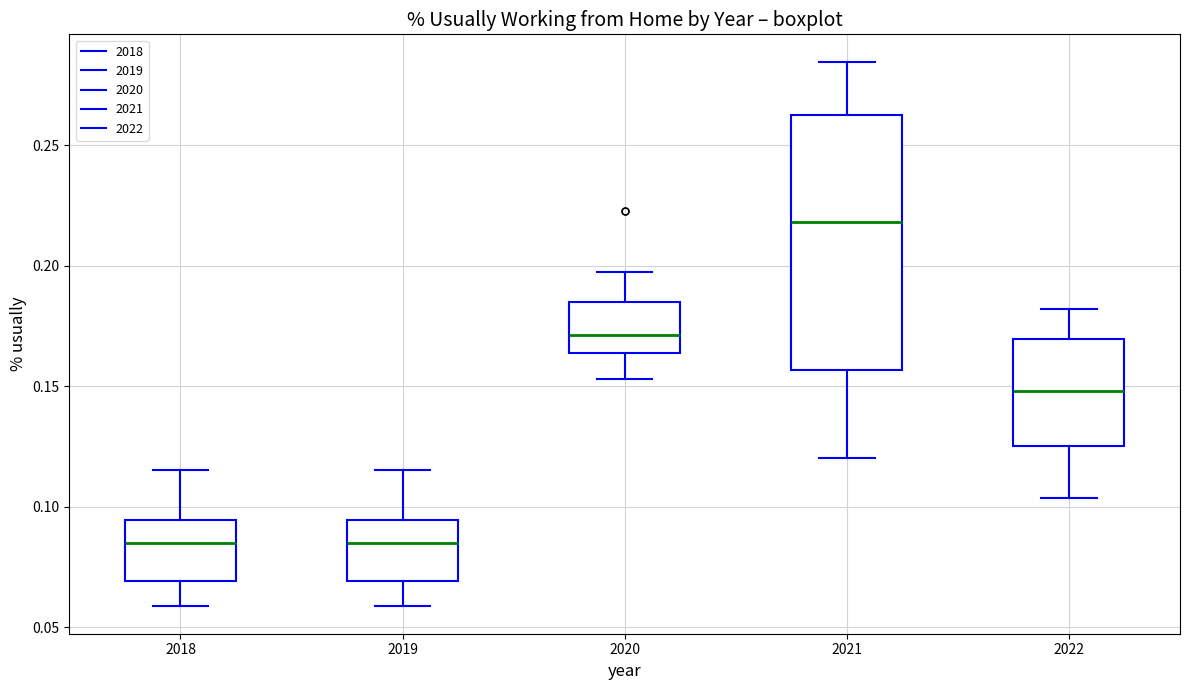

Where does the upper whisker of the box at x = 2021 end on the y-axis? The values are not printed on the chart, so give them approximately, as read against the axis.

0.285